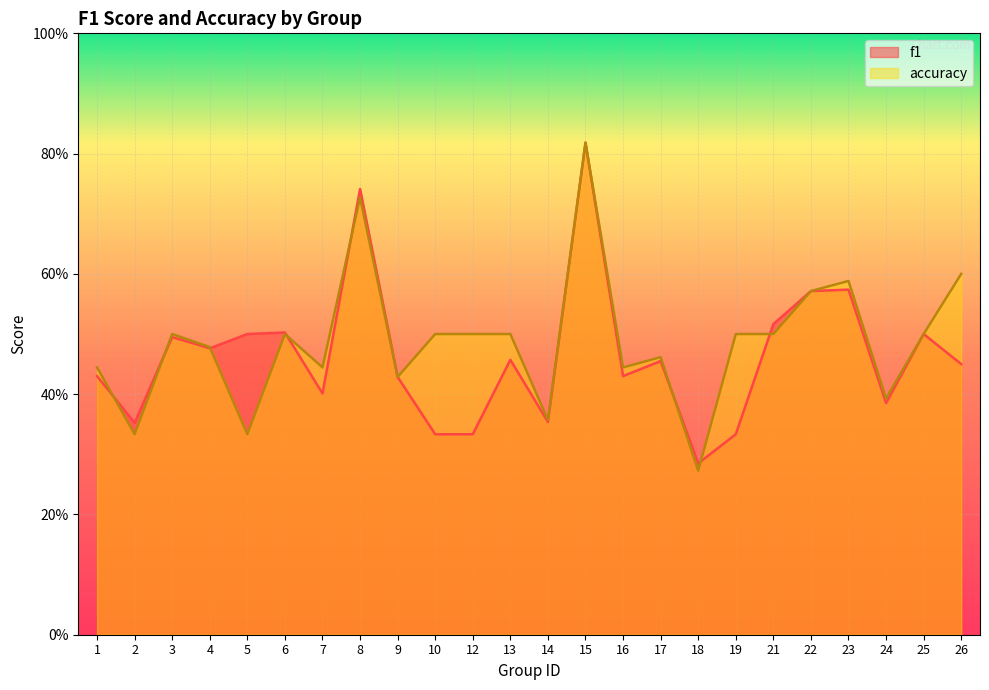

True or false: accuracy and f1 intersect in this chart.

True